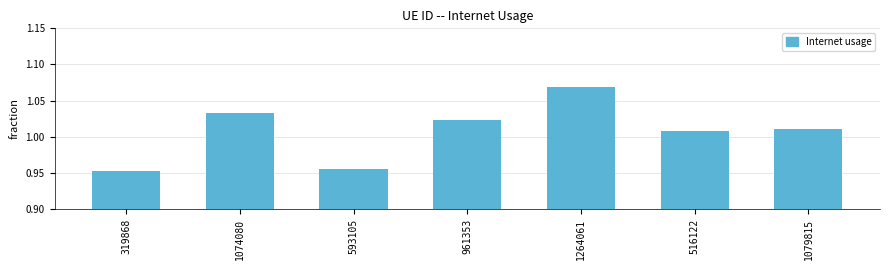

What is the difference between the maximum and second lowest values?

0.1